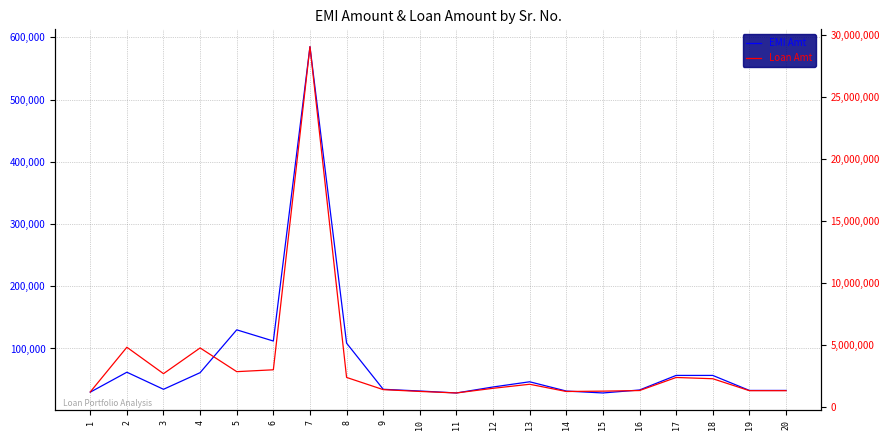

What is the difference between the highest and lowest values at 5?

2703054